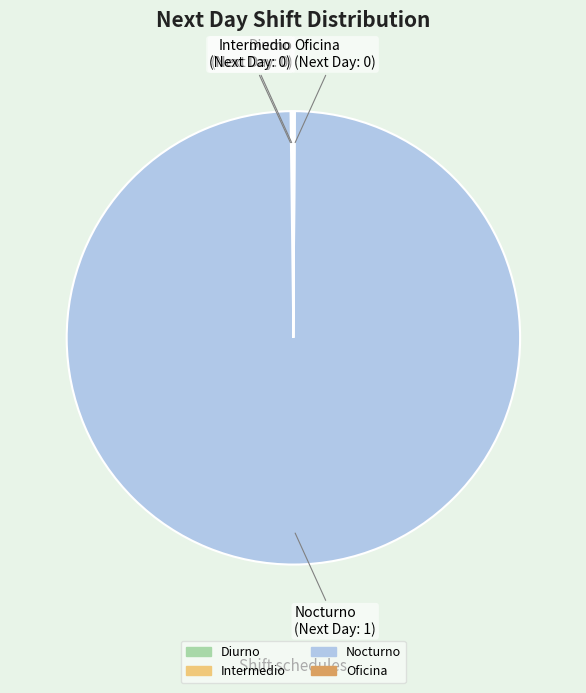

The Nocturno slice represents 90% of the pie. True or false?

False